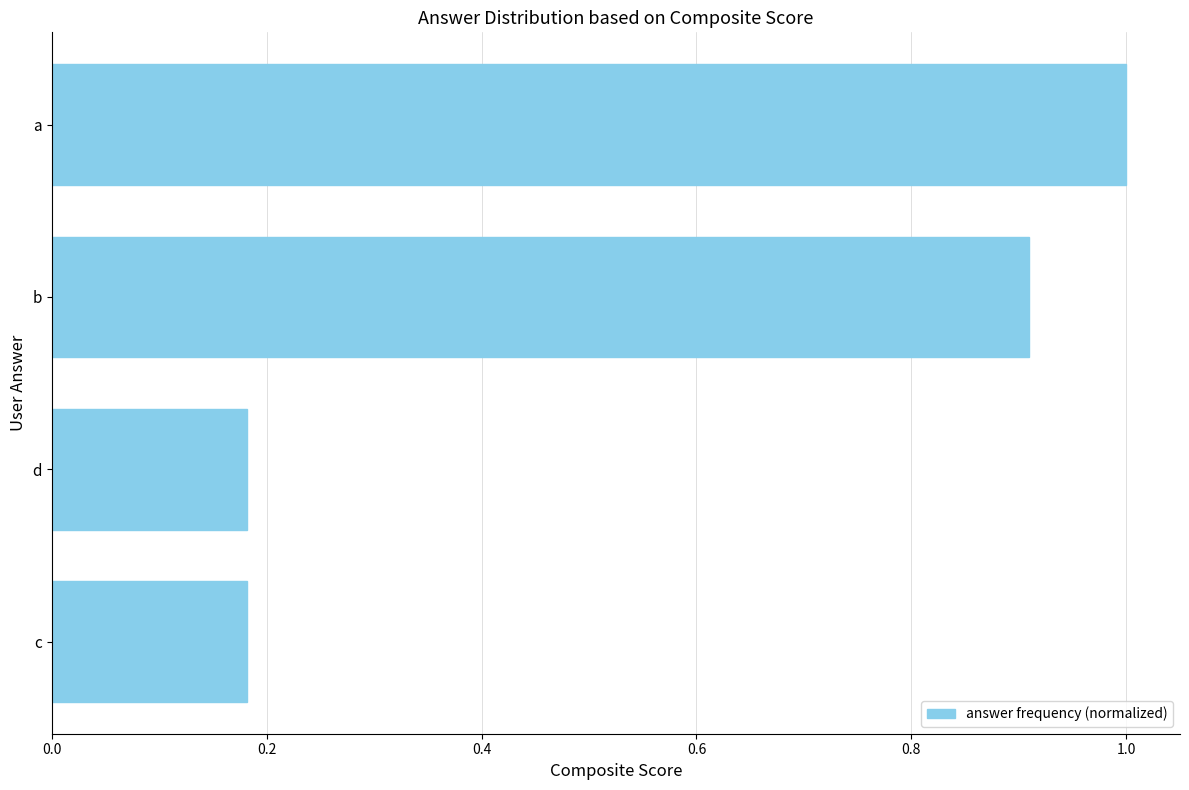

Count the number of categories in the chart.

4